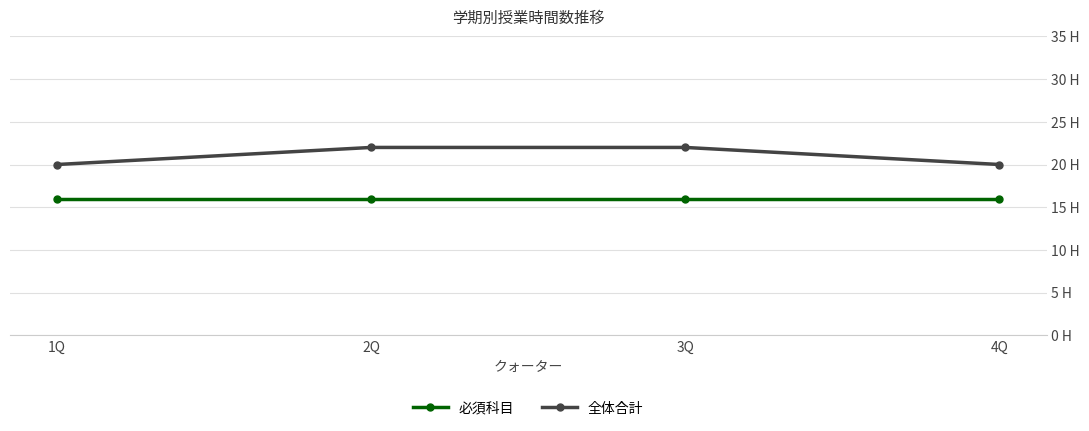

What is the spread (max minus min) of values at 1Q?

4